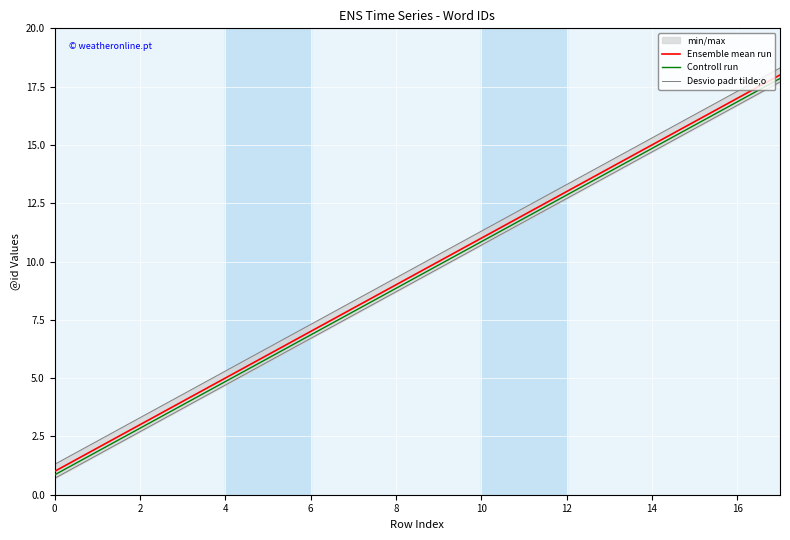

True or false: Ensemble mean run has a value of 1.0 at 0.

True